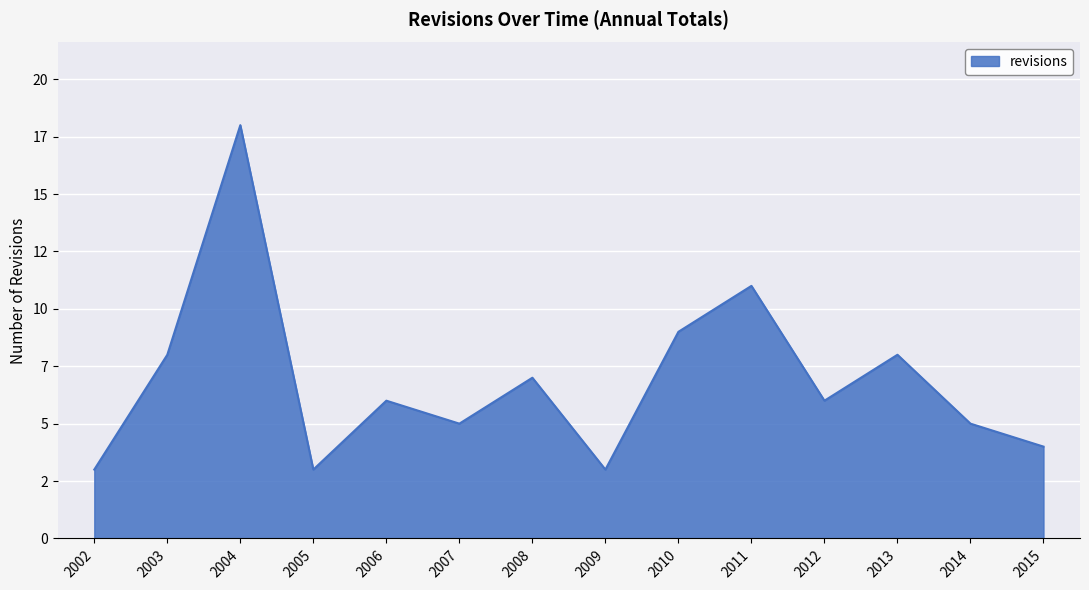

The chart shows a value of 11 at 2011. True or false?

True